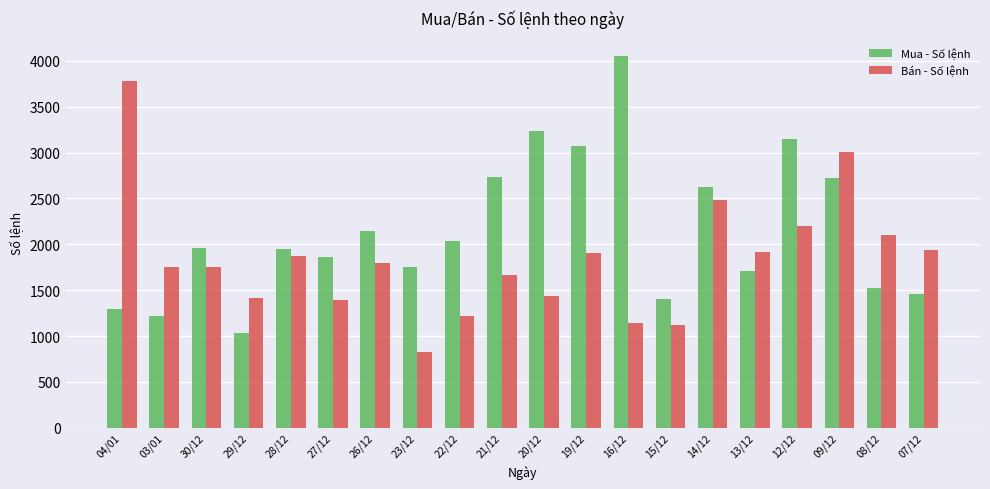

What is the spread (max minus min) of values at 26/12?

346